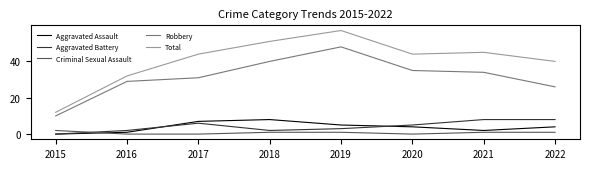

Where is Total nearest to the value 34?

2016